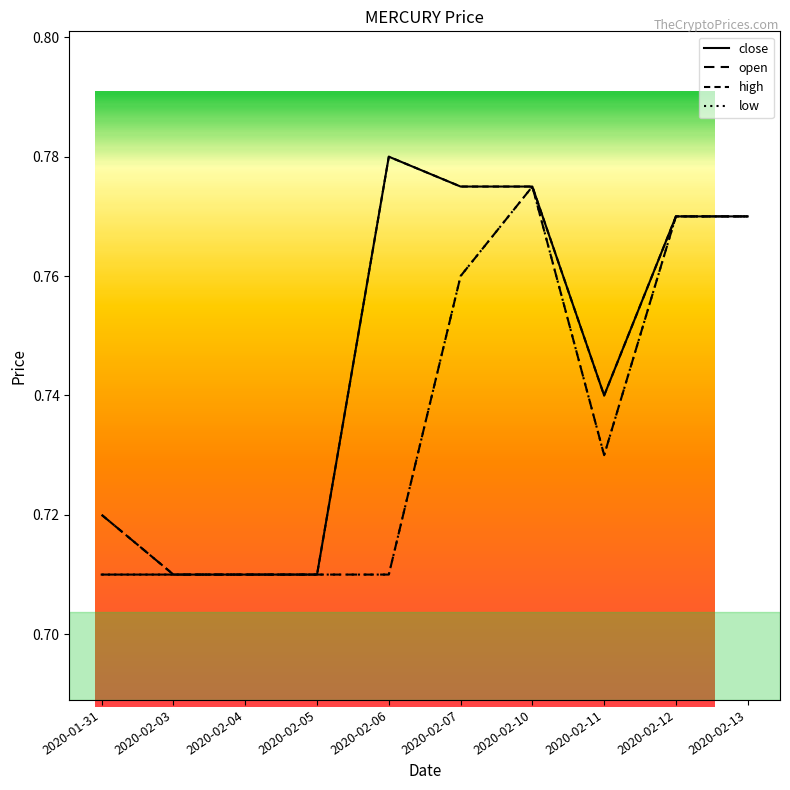

Reading left to right, transcribe all the data shown in this chart.

close: 2020-01-31=0.7	2020-02-03=0.7	2020-02-04=0.7	2020-02-05=0.7	2020-02-06=0.8	2020-02-07=0.8	2020-02-10=0.8	2020-02-11=0.7	2020-02-12=0.8	2020-02-13=0.8
open: 2020-01-31=0.7	2020-02-03=0.7	2020-02-04=0.7	2020-02-05=0.7	2020-02-06=0.7	2020-02-07=0.8	2020-02-10=0.8	2020-02-11=0.7	2020-02-12=0.8	2020-02-13=0.8
high: 2020-01-31=0.7	2020-02-03=0.7	2020-02-04=0.7	2020-02-05=0.7	2020-02-06=0.8	2020-02-07=0.8	2020-02-10=0.8	2020-02-11=0.7	2020-02-12=0.8	2020-02-13=0.8
low: 2020-01-31=0.7	2020-02-03=0.7	2020-02-04=0.7	2020-02-05=0.7	2020-02-06=0.7	2020-02-07=0.8	2020-02-10=0.8	2020-02-11=0.7	2020-02-12=0.8	2020-02-13=0.8